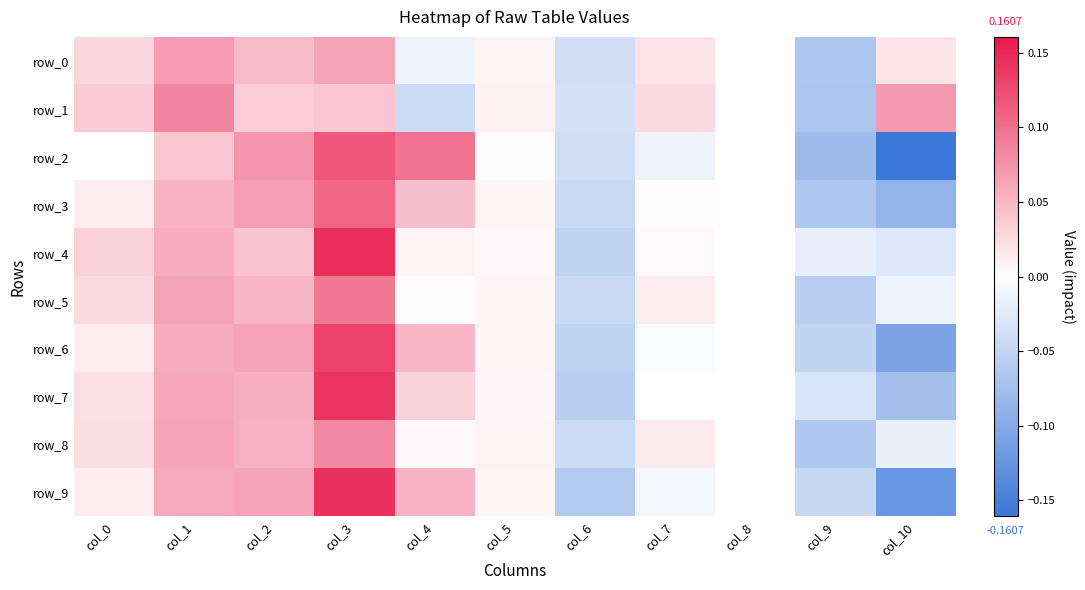

How many data points in row_2 are above 0?

6